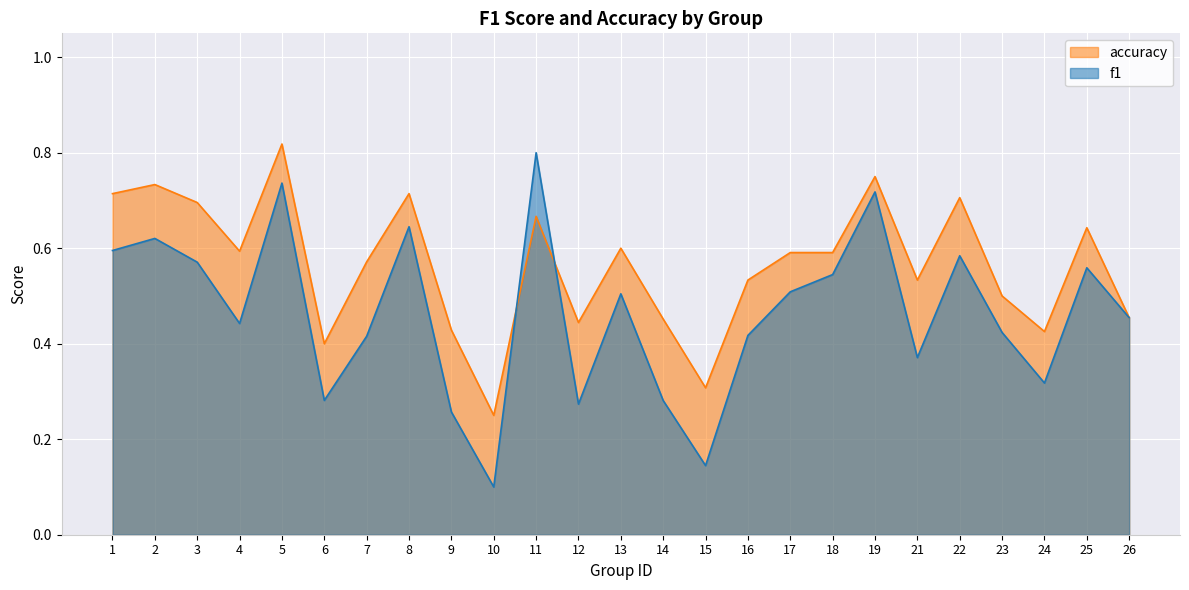

Where is f1 nearest to the value 0?

10